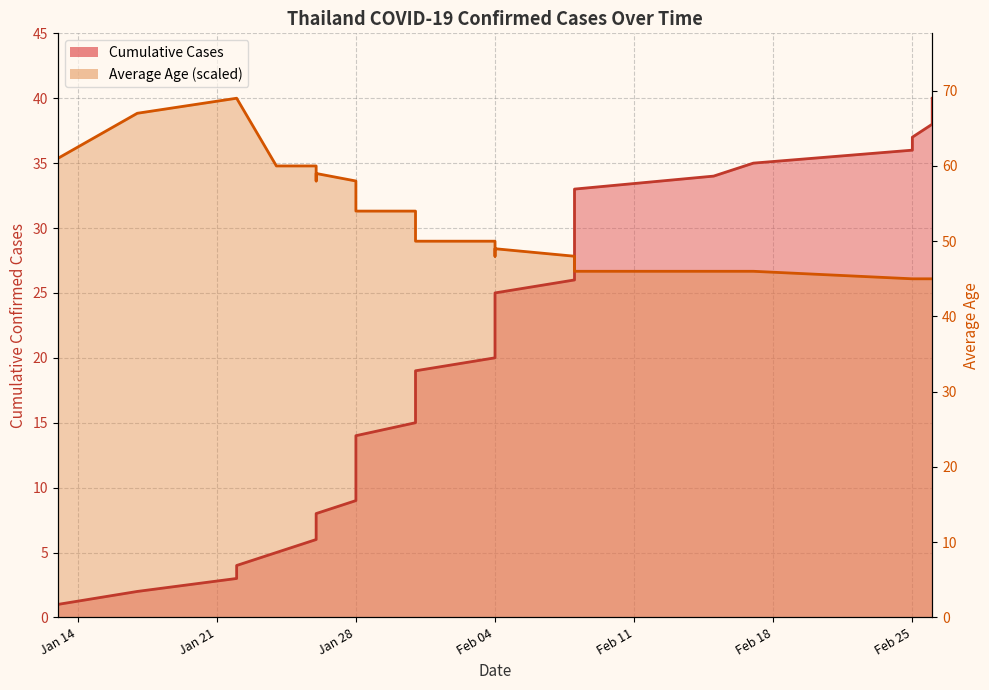

How many data points does each series have?

40